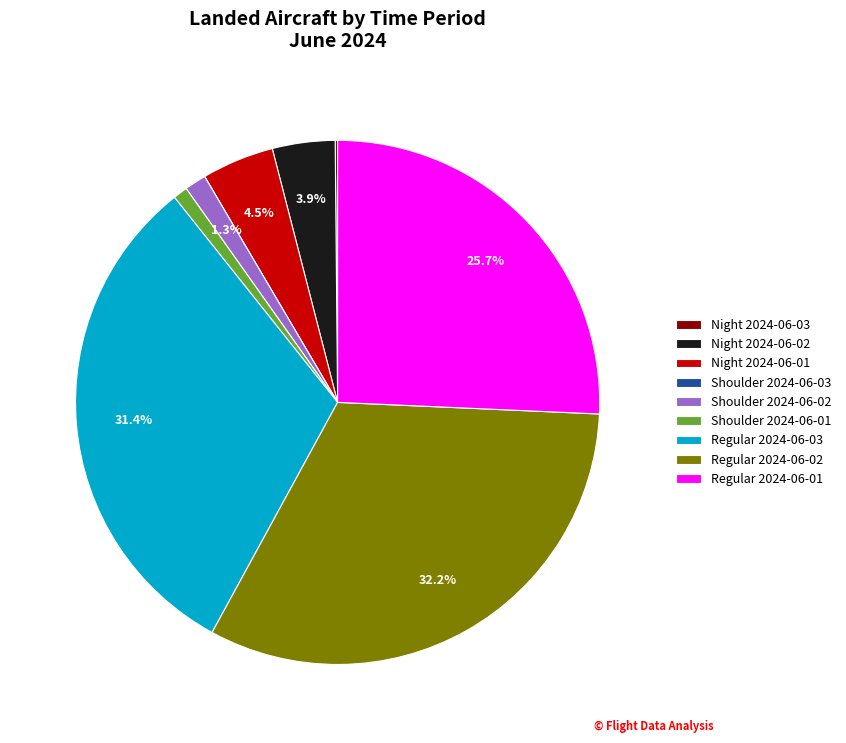

Which category has the biggest portion of the pie?

Regular 2024-06-02